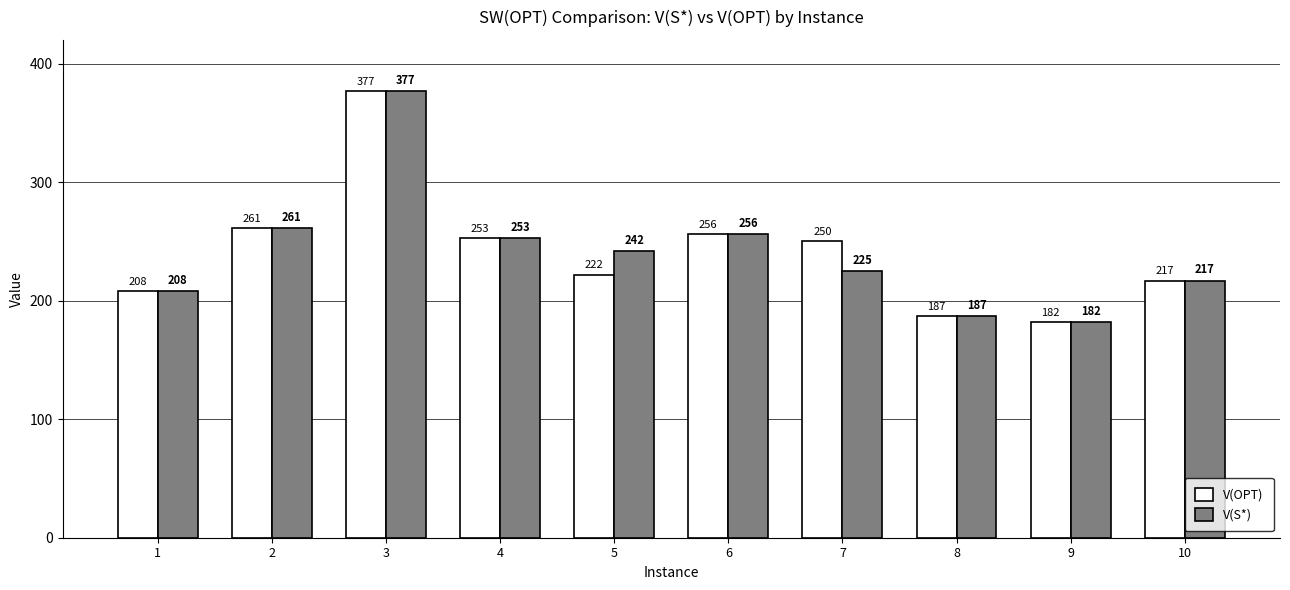

What is the value of the V(S*) bar at the 2nd from the left?

261